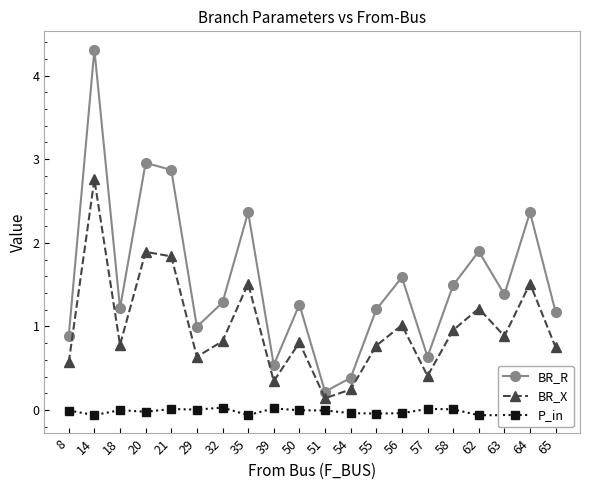

Reading left to right, transcribe all the data shown in this chart.

BR_R: 8=0.9	14=4.3	18=1.2	20=3.0	21=2.9	29=1.0	32=1.3	35=2.4	39=0.5	50=1.3	51=0.2	54=0.4	55=1.2	56=1.6	57=0.6	58=1.5	62=1.9	63=1.4	64=2.4	65=1.2
BR_X: 8=0.6	14=2.8	18=0.8	20=1.9	21=1.8	29=0.6	32=0.8	35=1.5	39=0.3	50=0.8	51=0.1	54=0.2	55=0.8	56=1.0	57=0.4	58=1.0	62=1.2	63=0.9	64=1.5	65=0.7
P_in: 8=-0.0	14=-0.1	18=-0.0	20=-0.0	21=0.0	29=0.0	32=0.0	35=-0.1	39=0.0	50=-0.0	51=-0.0	54=-0.0	55=-0.0	56=-0.0	57=0.0	58=0.0	62=-0.1	63=-0.1	64=-0.1	65=-0.0